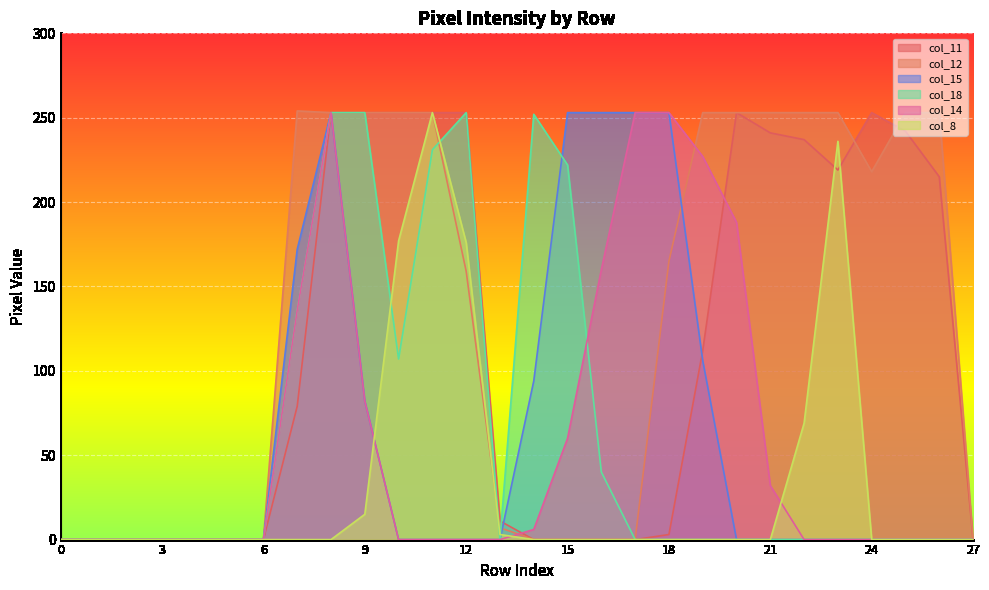

Reading left to right, list all the values displayed in this chart.

col_11: 0	0	0	0	0	0	0	79	253	253	253	253	253	11	0	0	0	0	3	112	253	241	237	219	253	242	215	0
col_12: 0	0	0	0	0	0	0	254	253	253	253	253	159	7	0	0	0	0	165	253	253	253	253	253	218	253	253	0
col_15: 0	0	0	0	0	0	0	172	253	82	0	0	0	0	94	253	253	253	253	106	0	0	0	0	0	0	0	0
col_18: 0	0	0	0	0	0	0	136	253	253	107	231	253	0	252	222	40	0	0	0	0	0	0	0	0	0	0	0
col_14: 0	0	0	0	0	0	0	136	253	82	0	0	0	0	6	60	160	253	253	227	188	32	0	0	0	0	0	0
col_8: 0	0	0	0	0	0	0	0	0	15	177	253	176	3	0	0	0	0	0	0	0	0	69	236	0	0	0	0